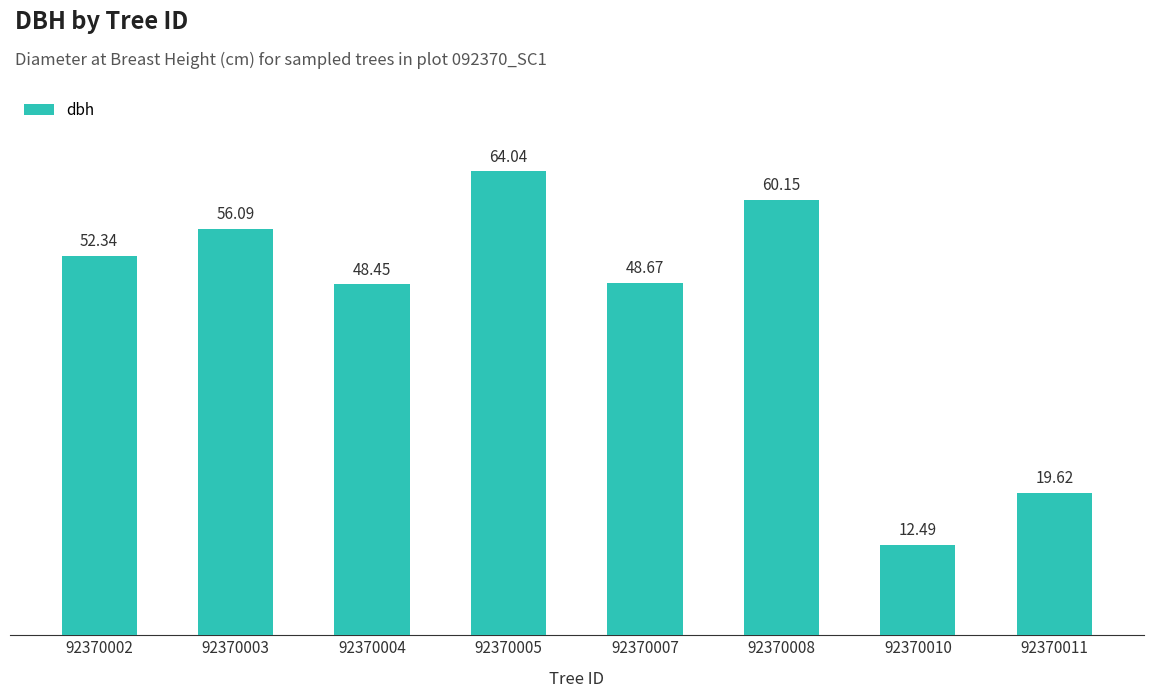

What is the sum of the values at 92370004 and 92370005?

112.5